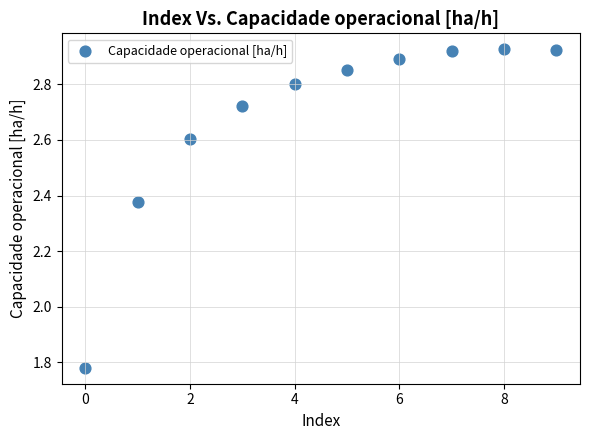

What is the range of Y values (max minus min)?

1.1